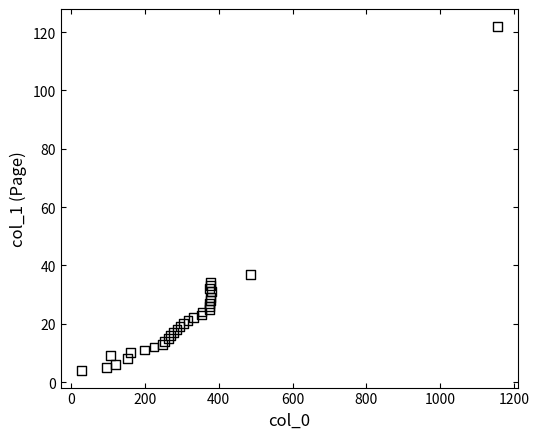

What Y value in the scatter plot is closest to 63?

37